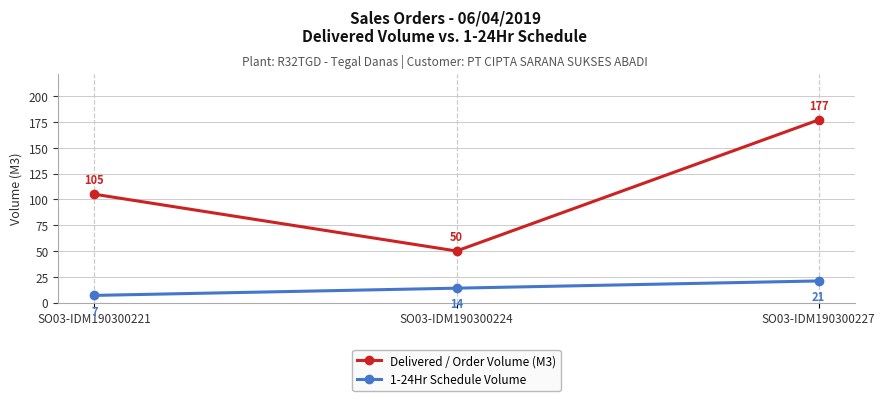

Which category has the highest value across all series?

SO03-IDM190300227